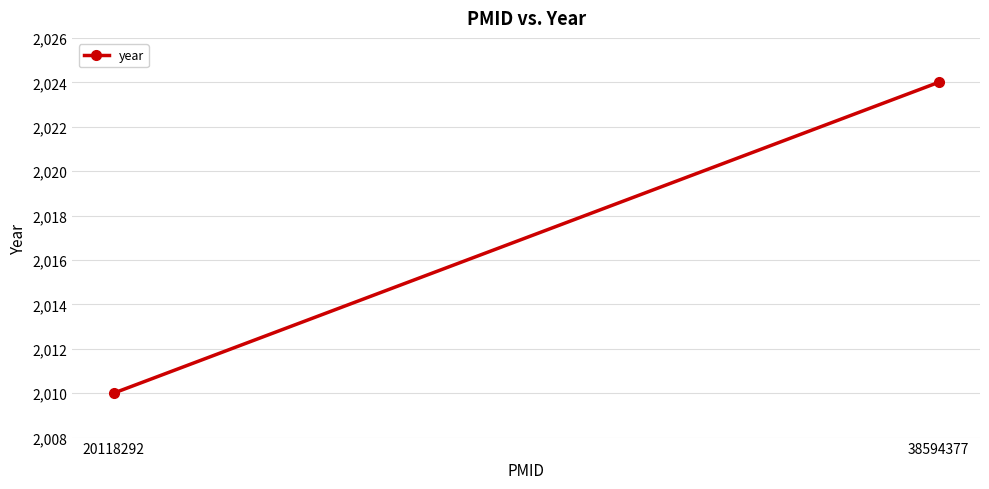

How many data points does each series have?

2